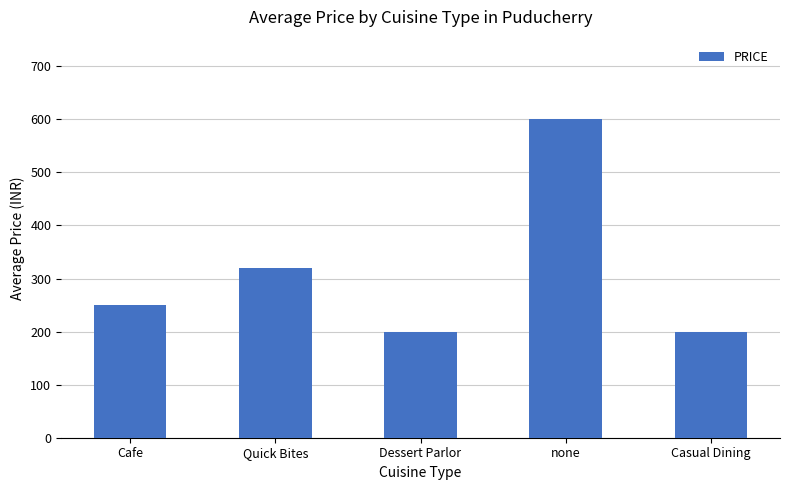

Is it true that the value at Cafe is 109?

False